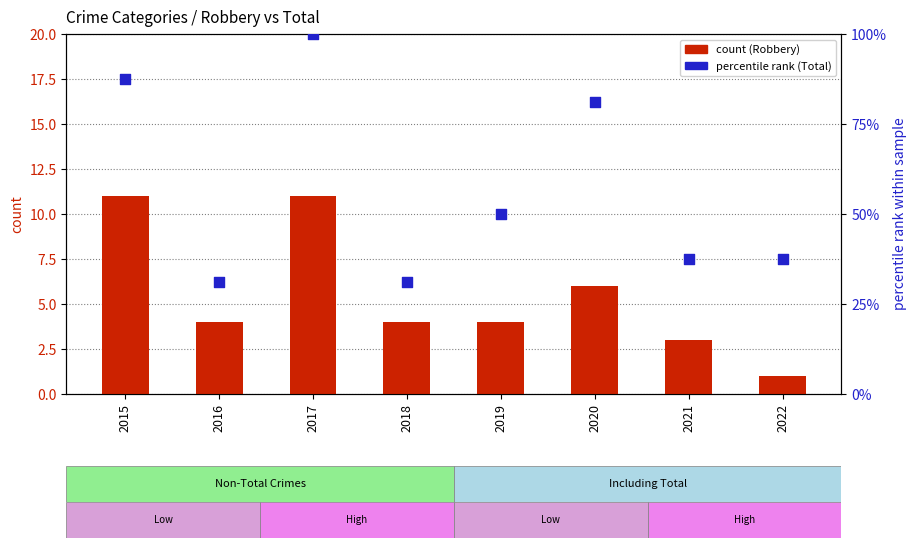

At how many categories does at least one series exceed 47?

4